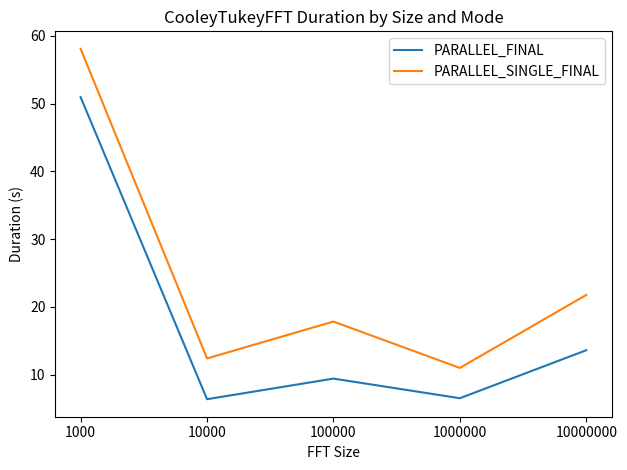

Read the PARALLEL_SINGLE_FINAL value at 1000.

58.1